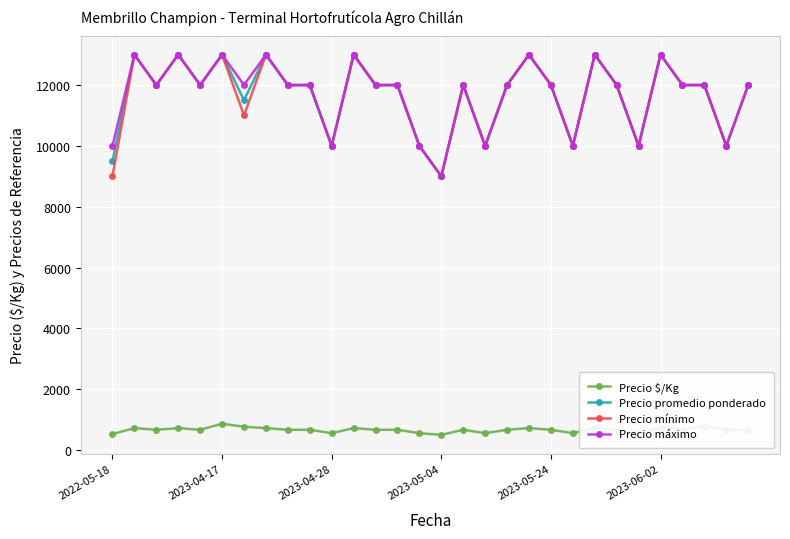

What is the value of the Precio mínimo point at the 12th from the left?

13000